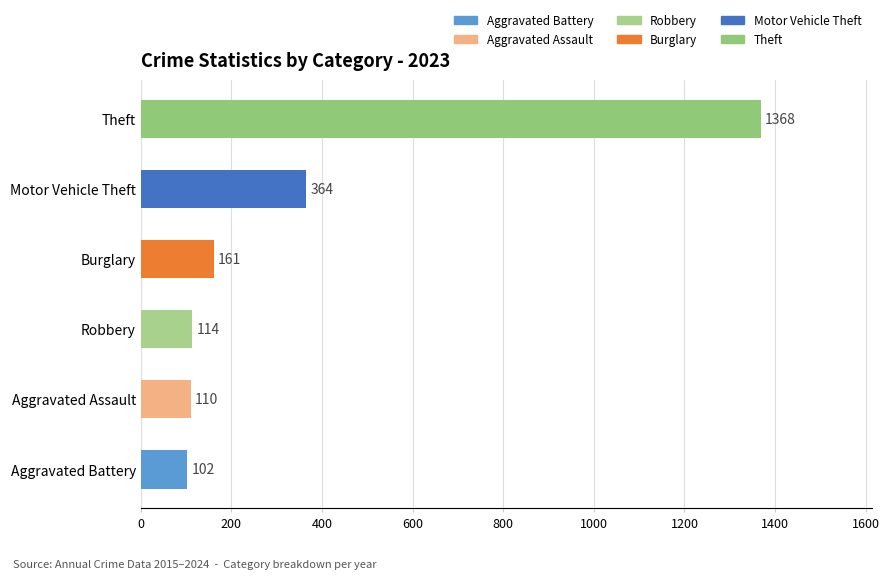

Rank the series by their maximum value, from lowest to highest.

Aggravated Battery, Aggravated Assault, Robbery, Burglary, Motor Vehicle Theft, Theft